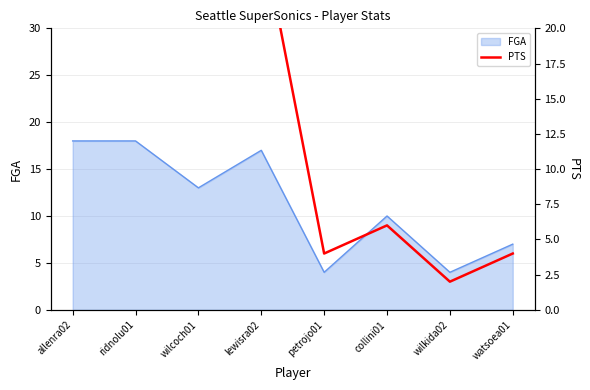

Does the chart have visible grid lines?

Yes